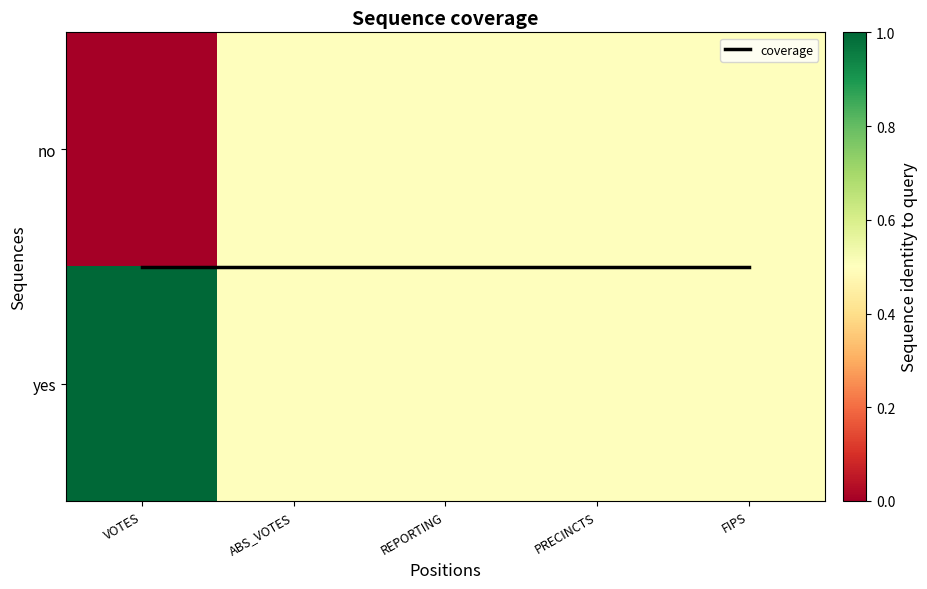

Rank the categories by coverage value from highest to lowest.

VOTES, ABS_VOTES, REPORTING, PRECINCTS, FIPS